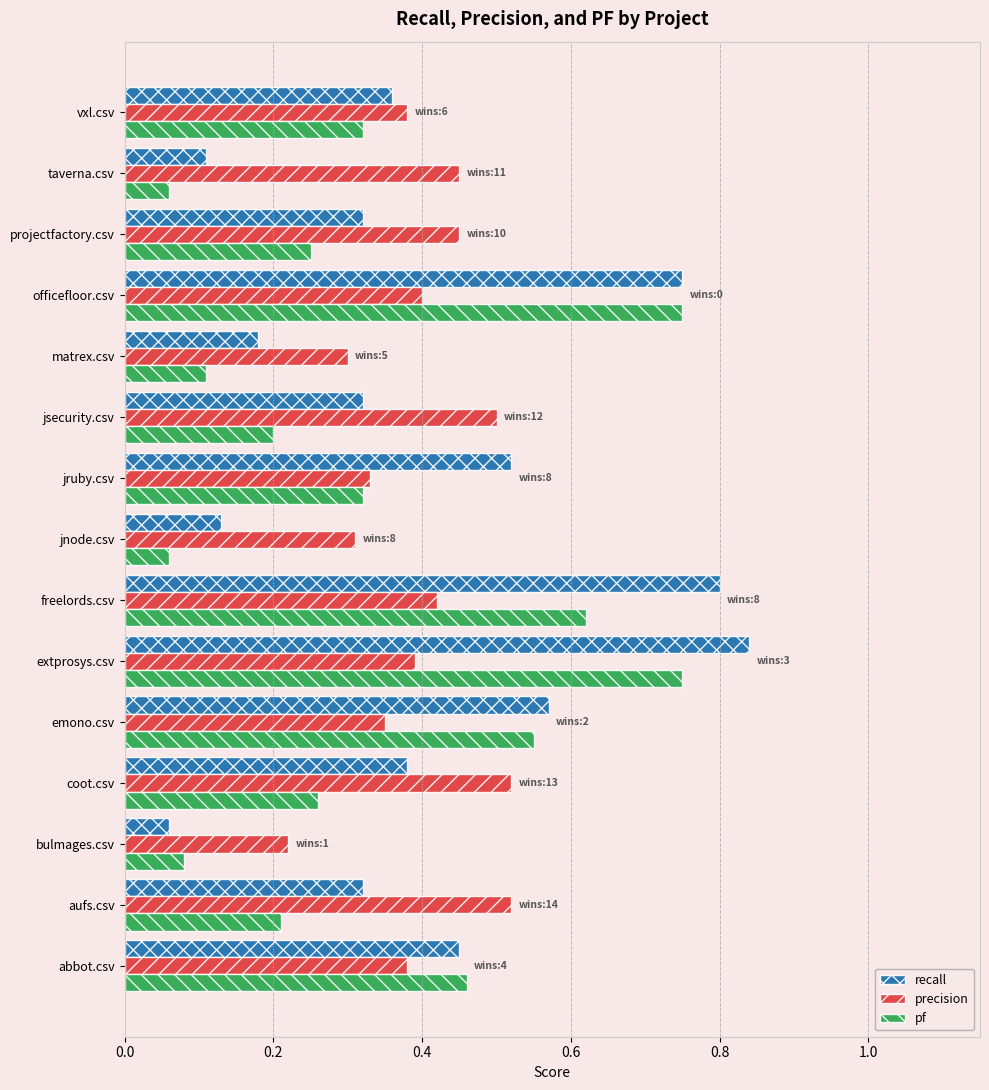

At aufs.csv, list the series in order from smallest to largest.

pf, recall, precision